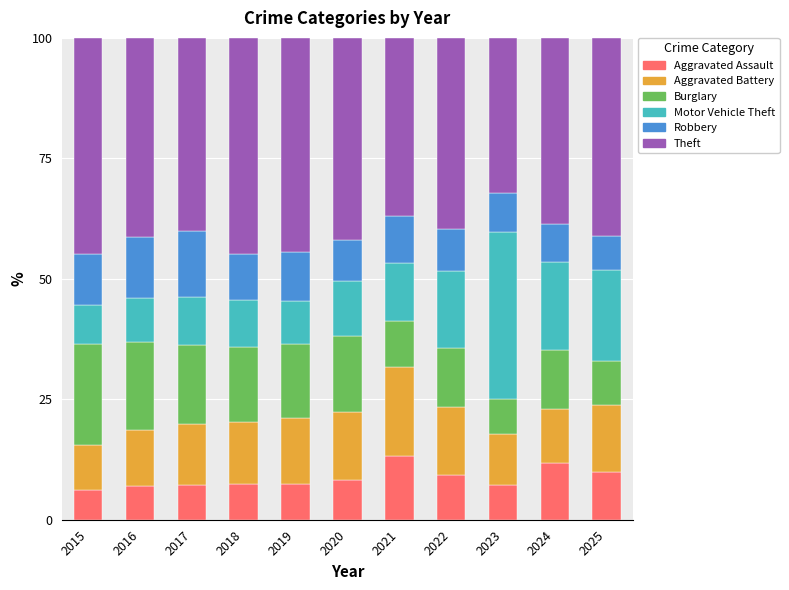

How many distinct data groups are displayed?

6